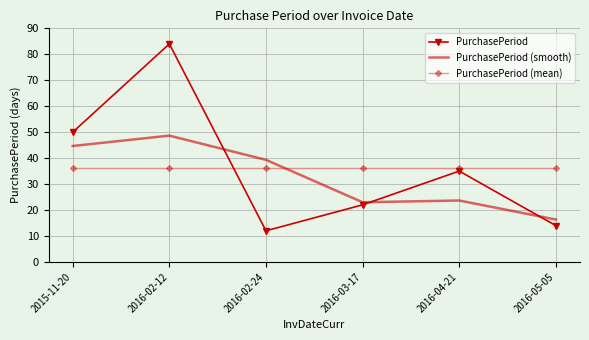

Which series has the widest spread of values?

PurchasePeriod